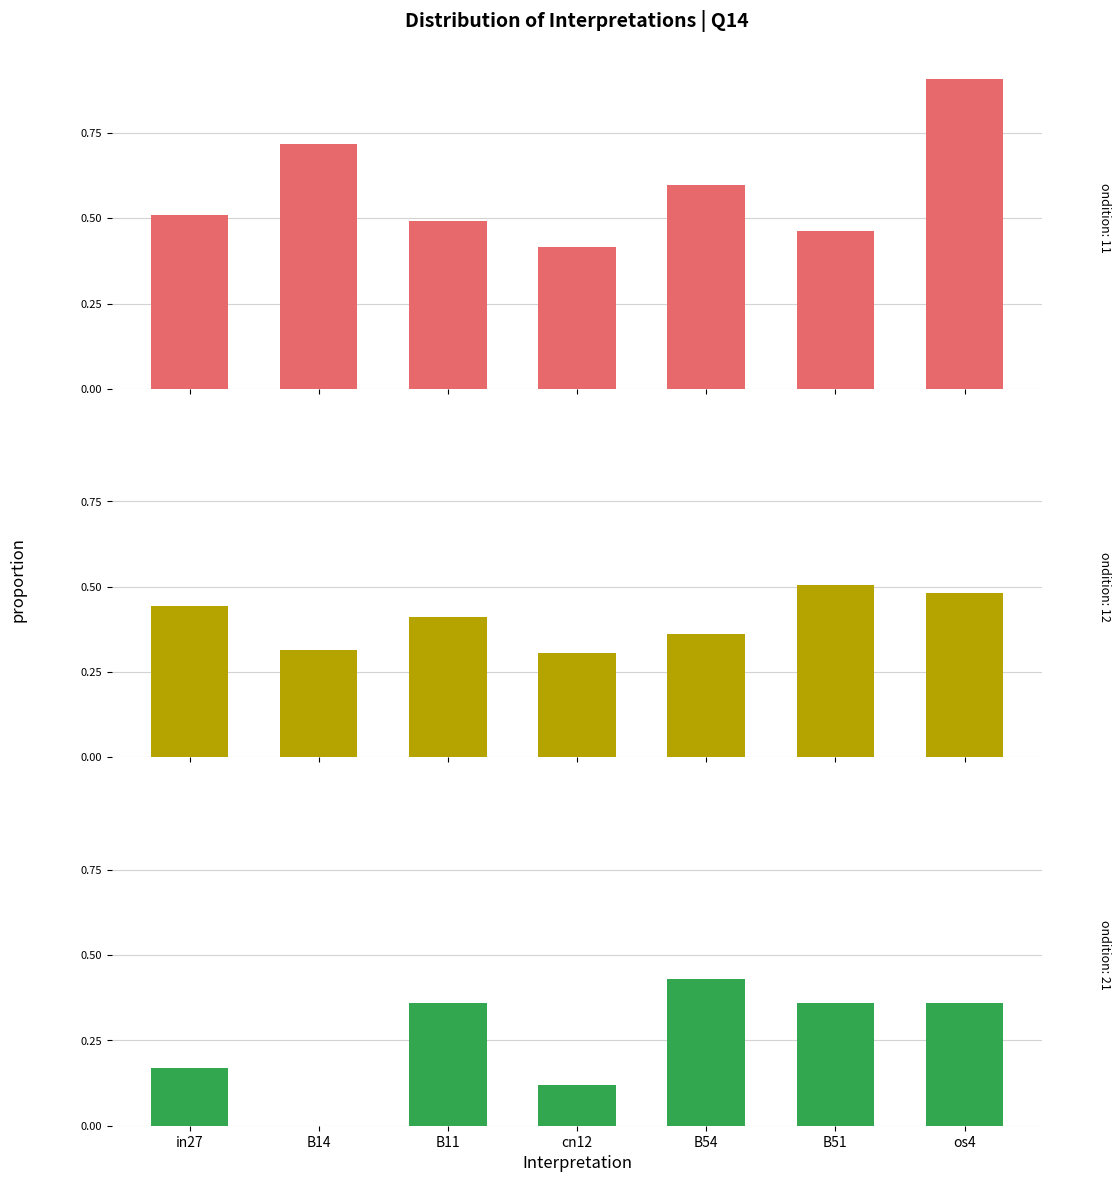

What is the spread (max minus min) of values at B14?

0.7